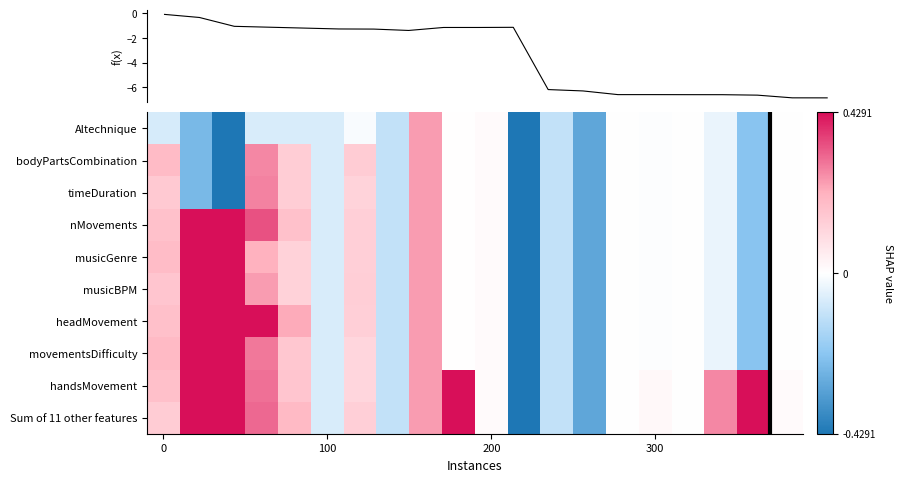

What is the lowest value of the nMovements series?

-0.4